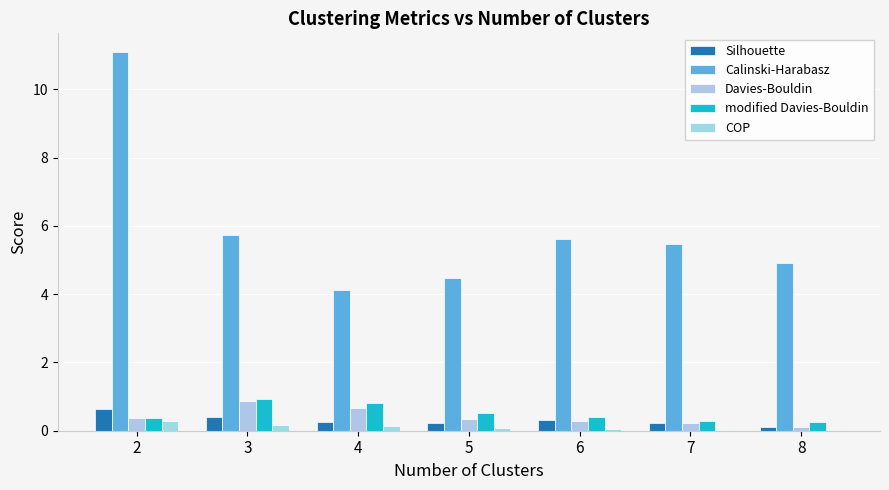

Are the bars horizontal?

No